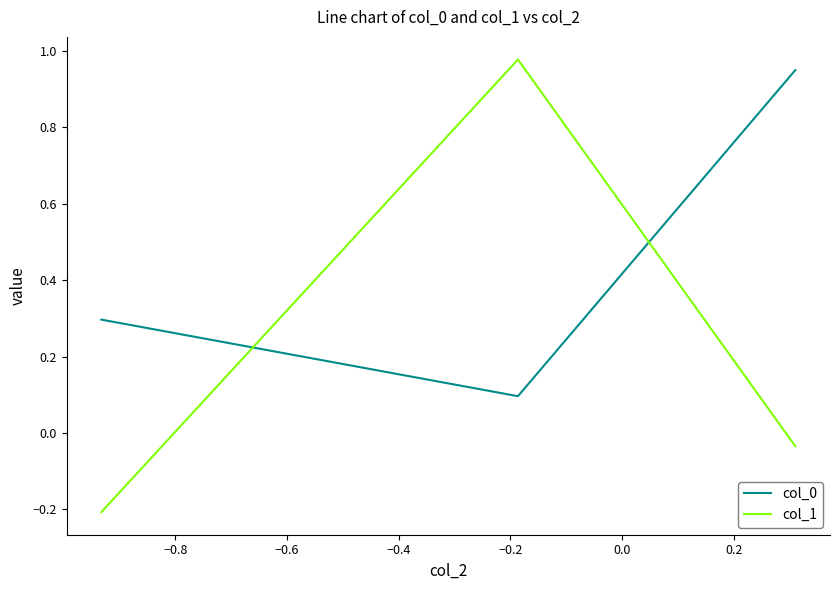

What is the average value of the col_0 series?

0.4